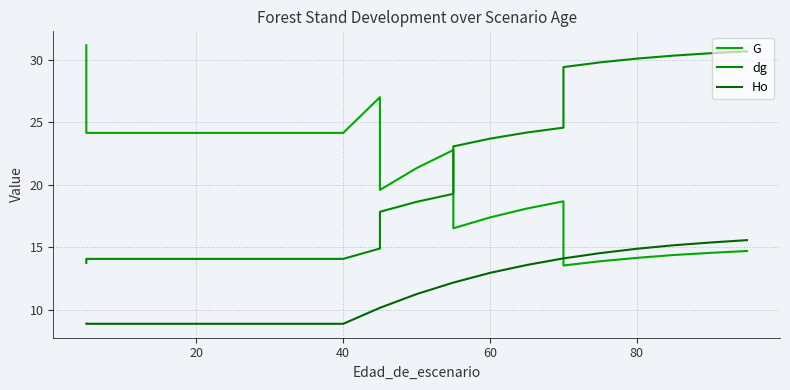

How many intersections are there between G and dg?

1